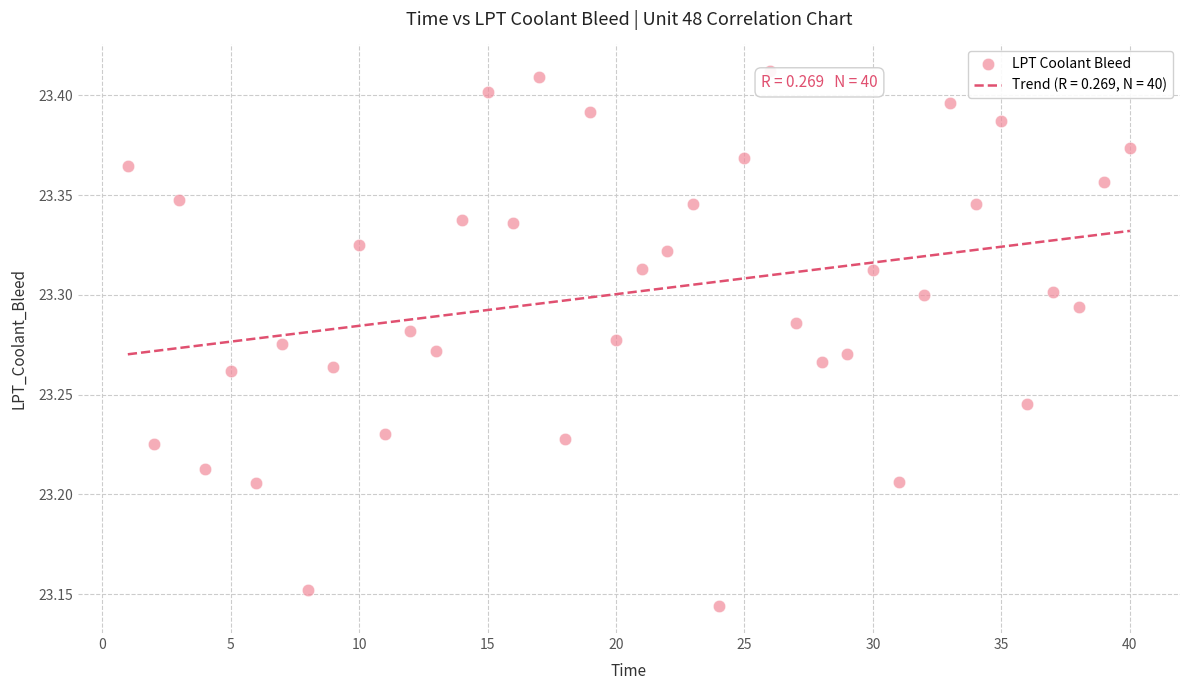

What is the range of Y values (max minus min)?

0.3